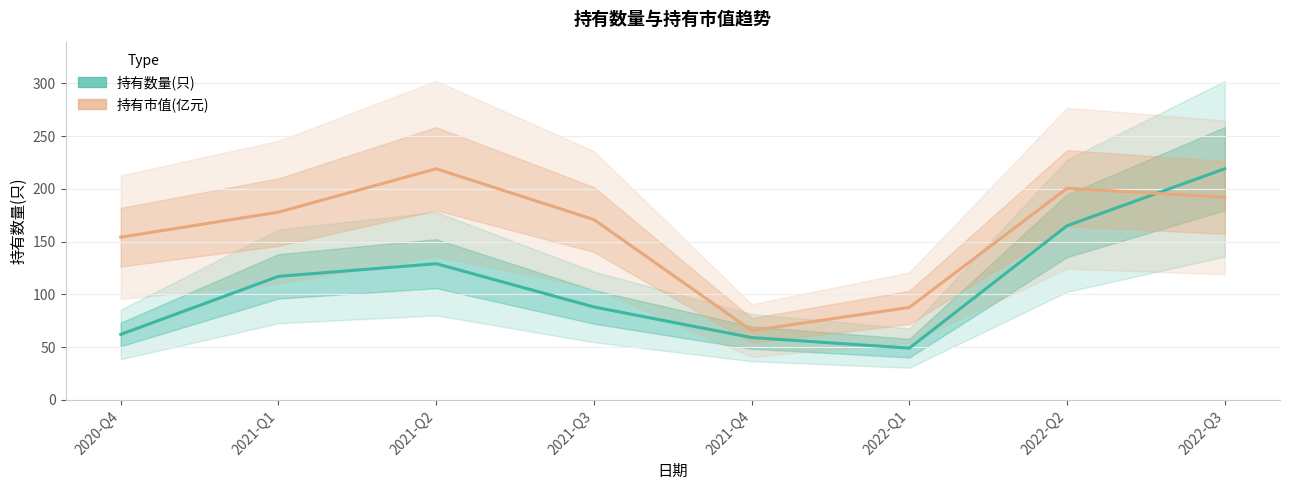

The 持有数量(只) series shows 81.2 at 2022-Q1. True or false?

False